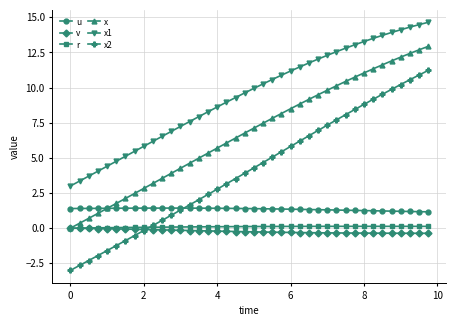

True or false: v and x2 intersect in this chart.

True